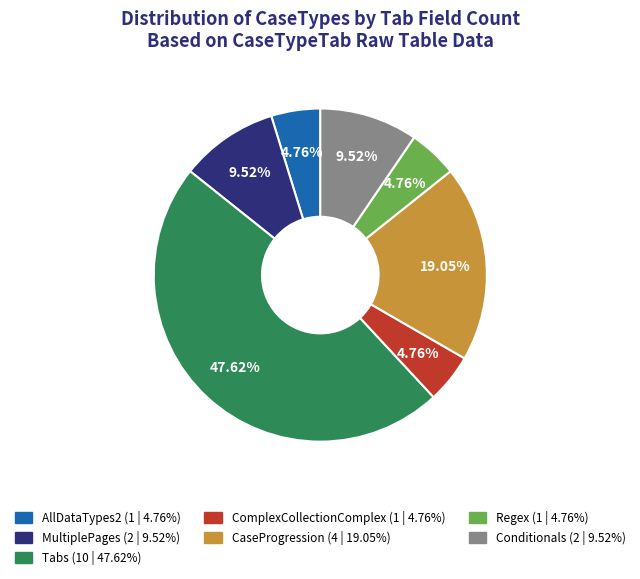

Do Regex and ComplexCollectionComplex together represent more than half of the pie?

No